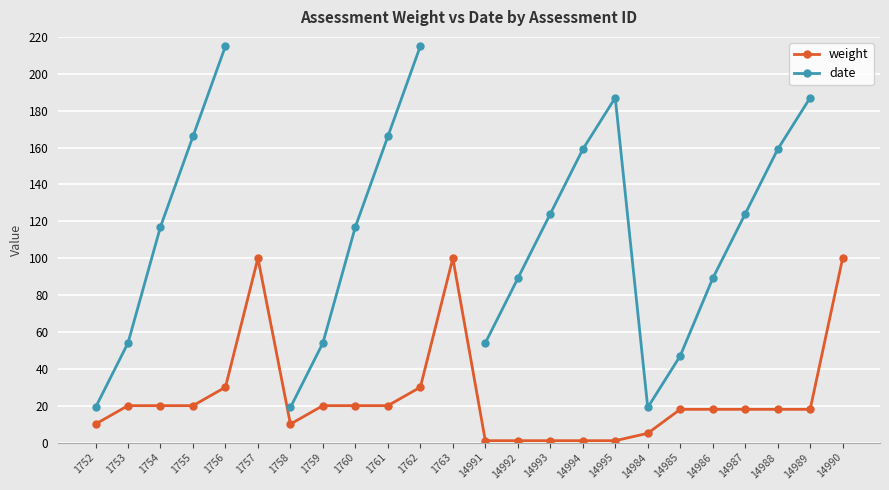

What is the sum of all weight values?

600